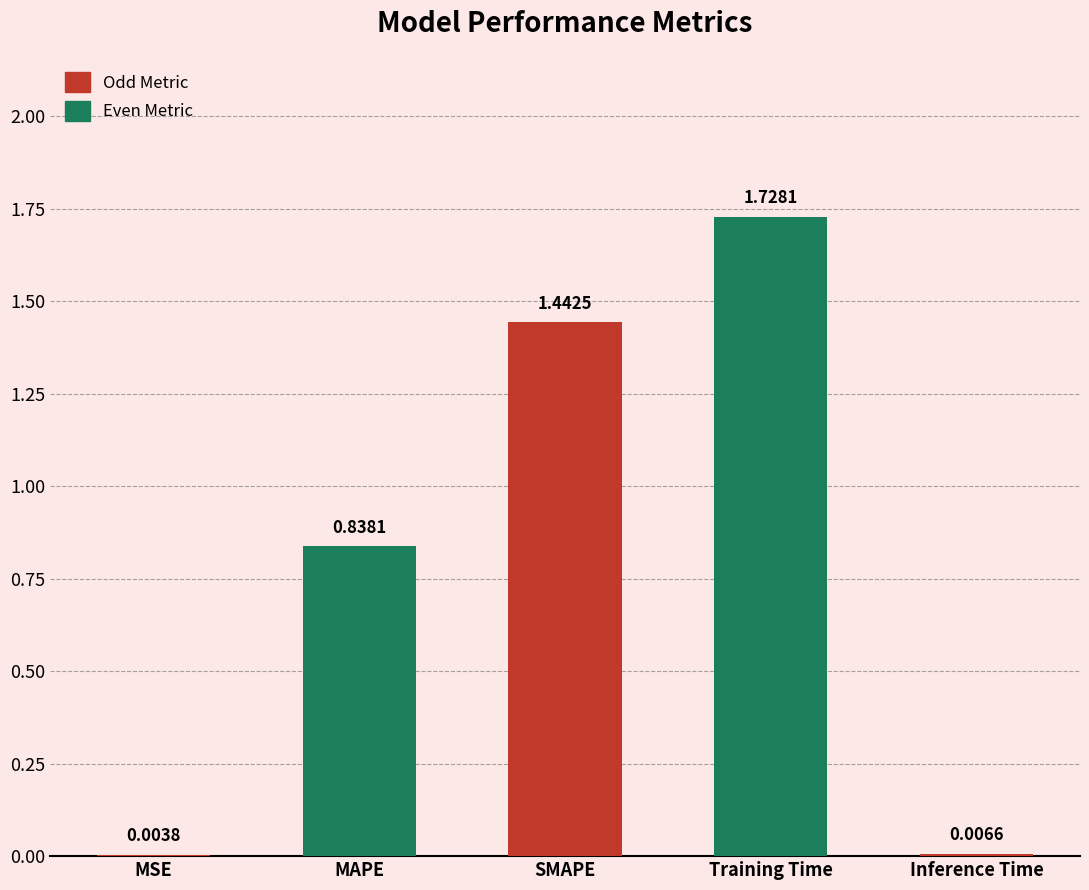

What is the change in value from MAPE to SMAPE?

+0.6